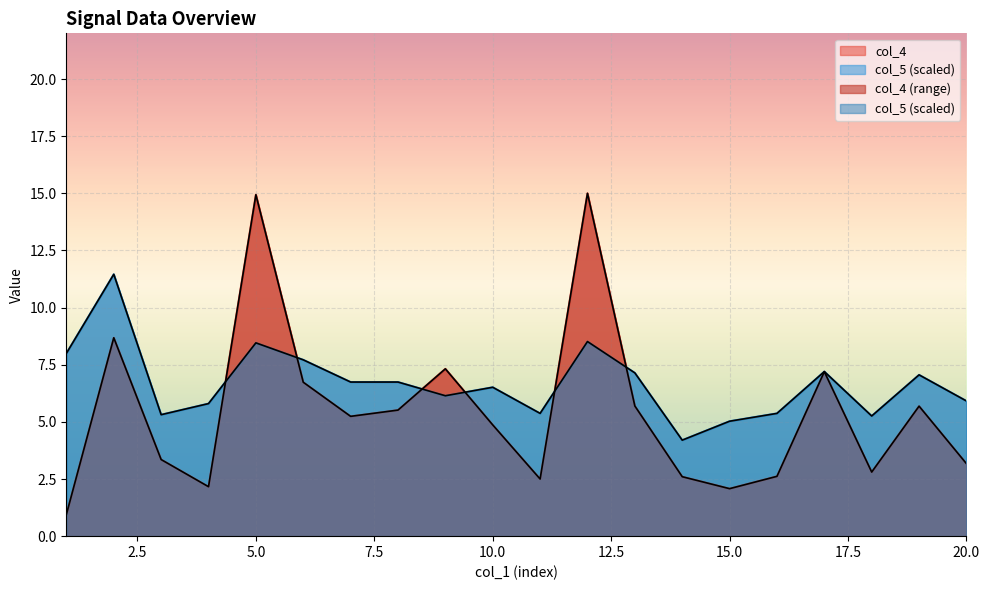

Read the col_4 value at 8.

5.5